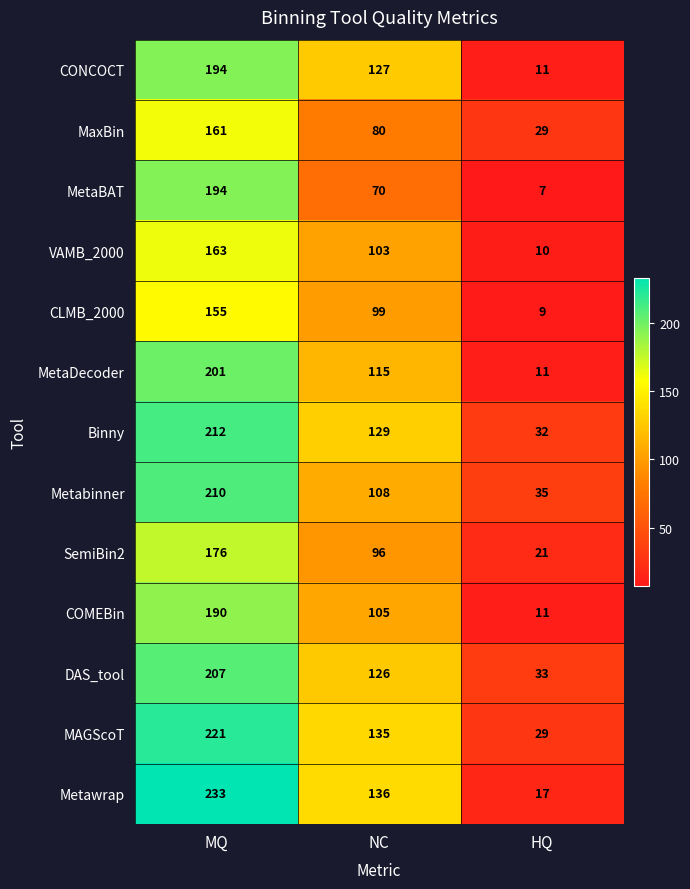

Which series has the largest total across all categories?

Metawrap